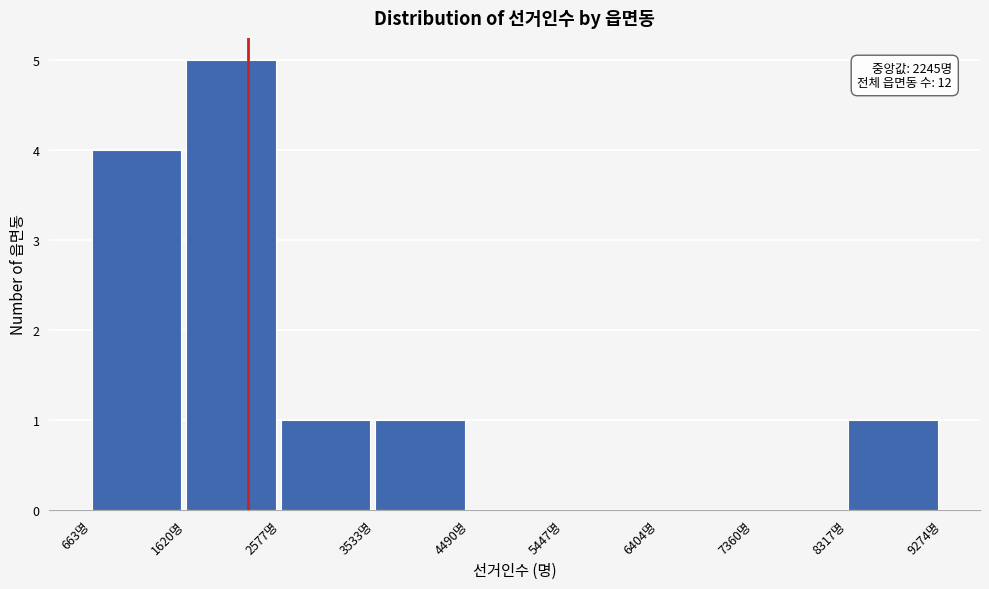

Over which range of the x-axis is the bar tallest?

1600 to 2600